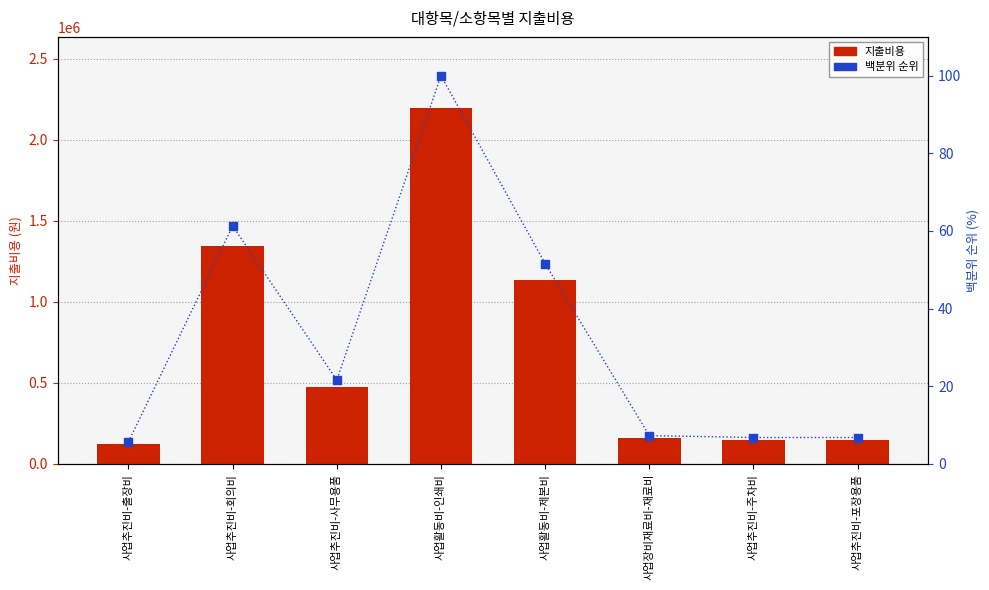

Is the value of 백분위 순위 at 사업활동비-제본비 greater than the value of 지출비용 at 사업추진비-포장용품?

No